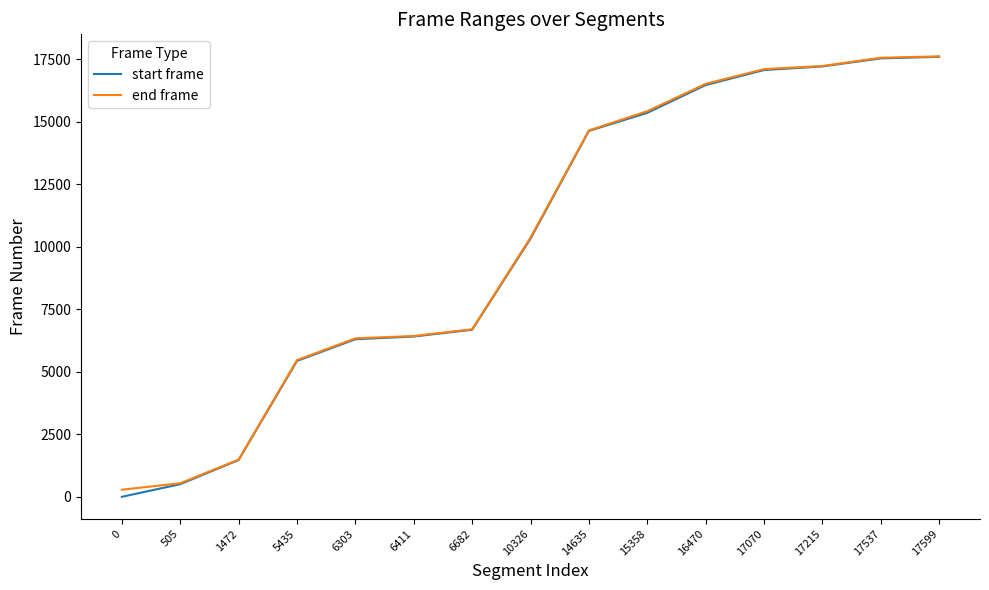

Which series has the widest spread of values?

start frame